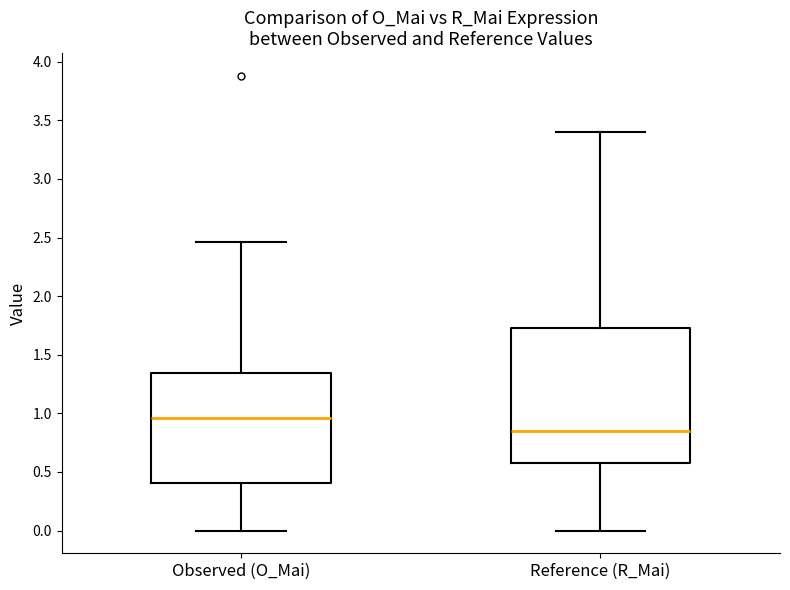

Where does the upper whisker of the box for Reference (R_Mai) end on the y-axis? The values are not printed on the chart, so give them approximately, as read against the axis.

3.40